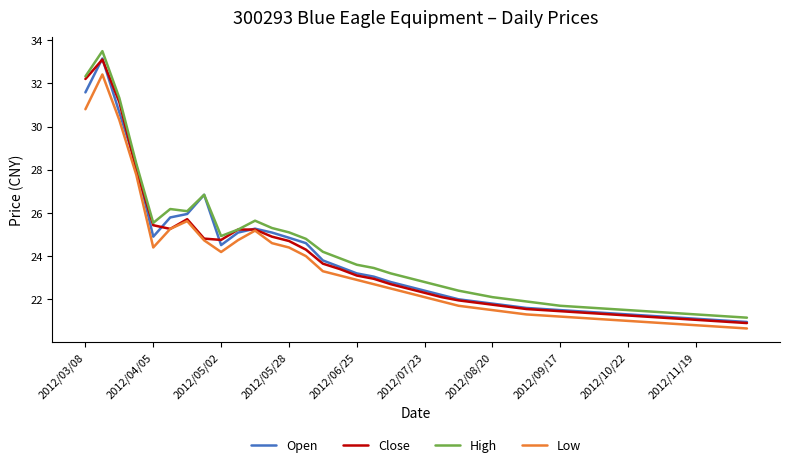

What is the minimum value for Close?

20.9